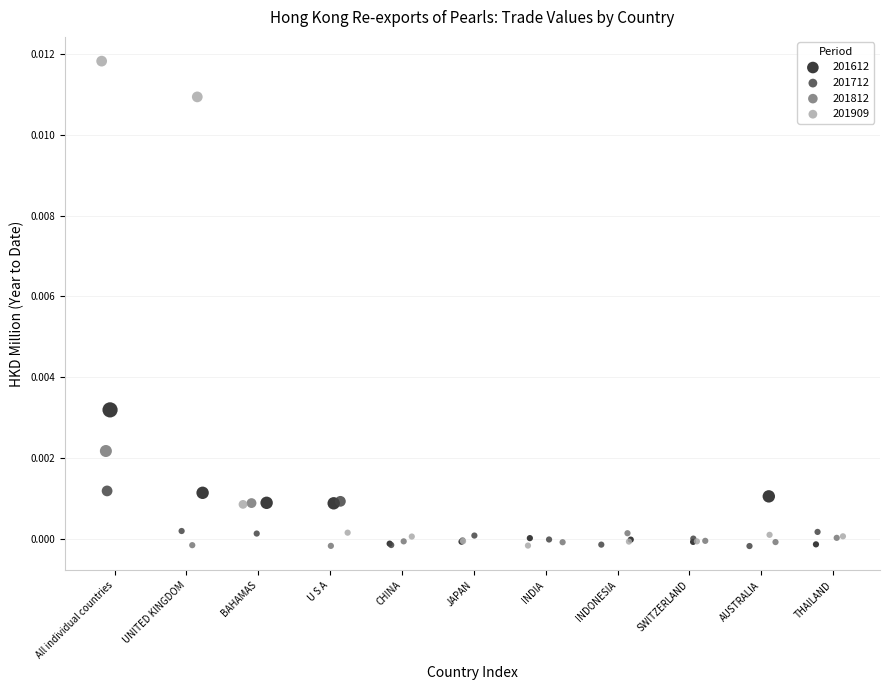

Which series has the largest Y range (max minus min)?

201909